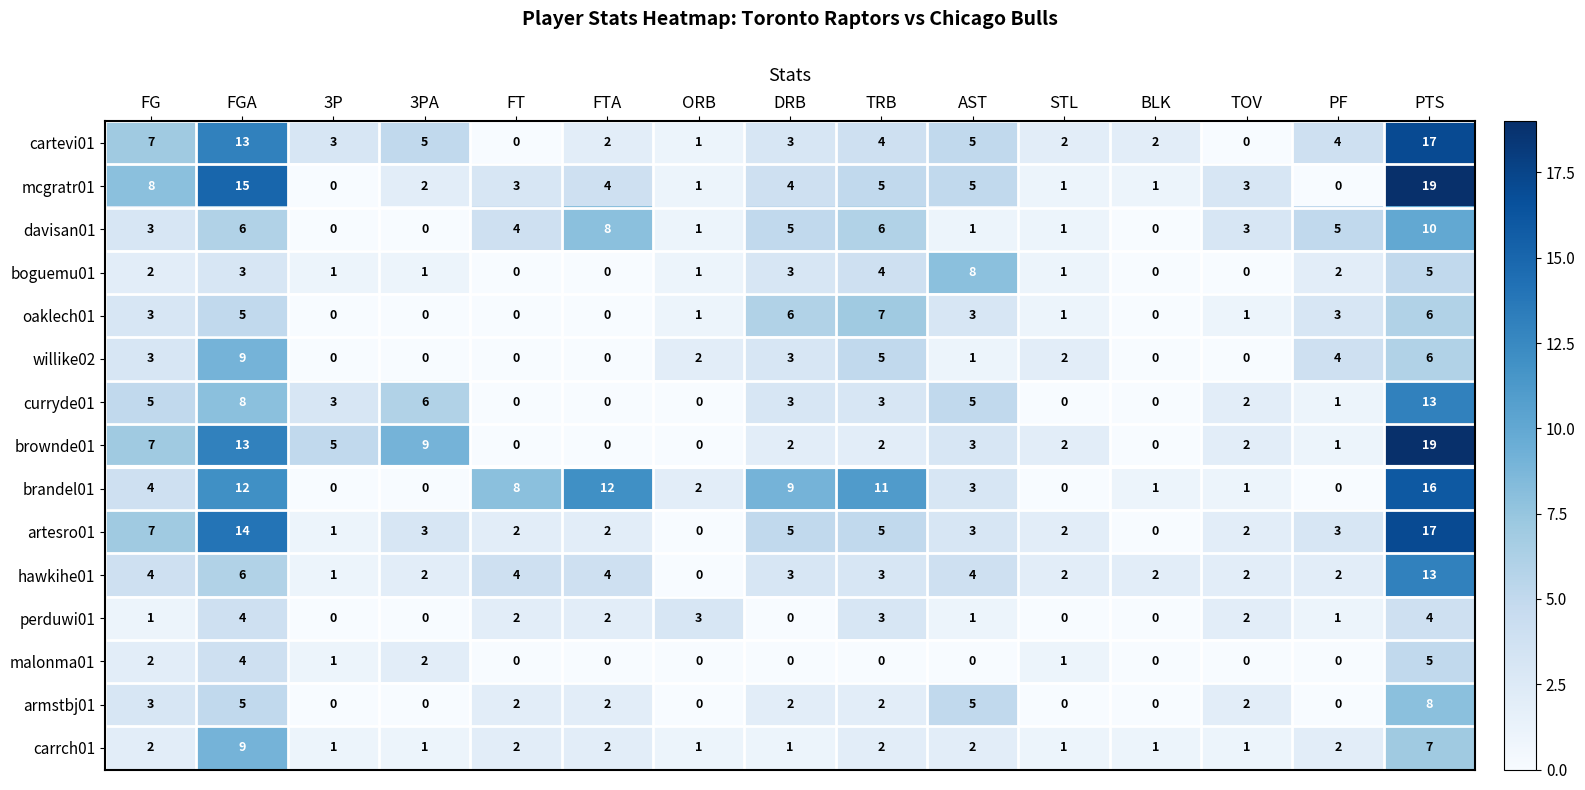

How many values in armstbj01 are above zero?

9